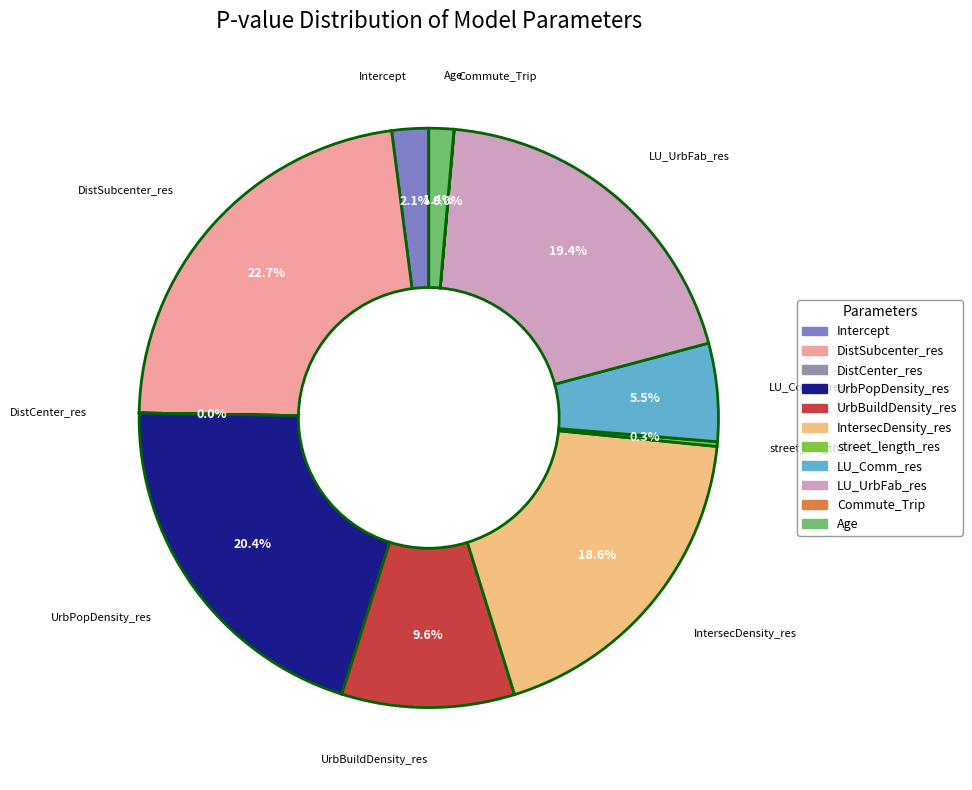

To the nearest percent, what is the difference between the largest and smallest slice percentages?

23%